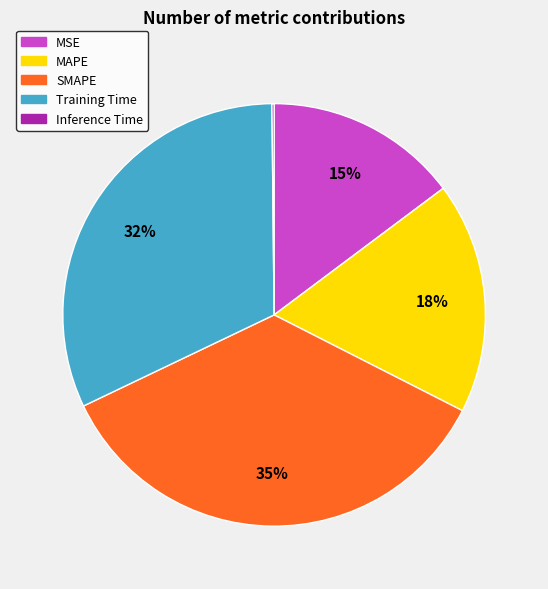

To the nearest percent, what is the difference between the largest and smallest slice percentages?

35%